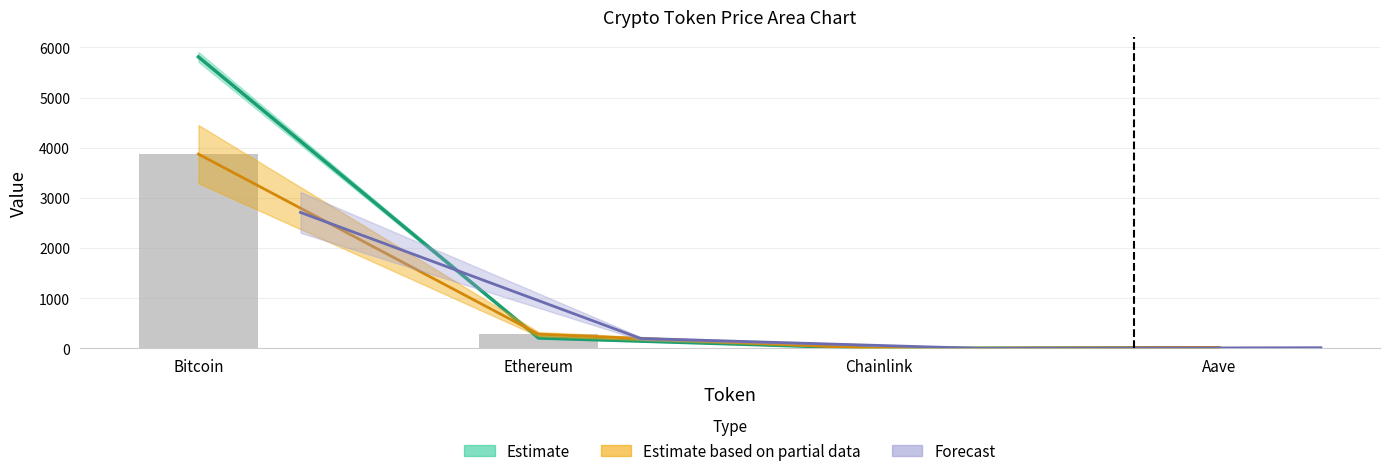

What is the change in value from Ethereum to Aave?

-262.8